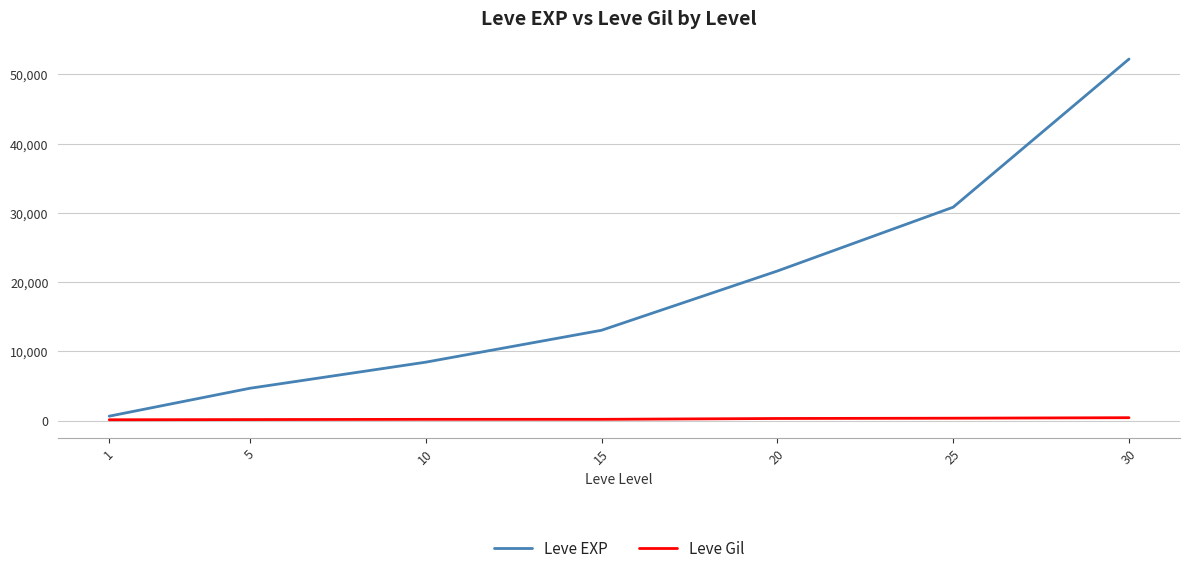

Rank the series by their average value, from highest to lowest.

Leve EXP, Leve Gil